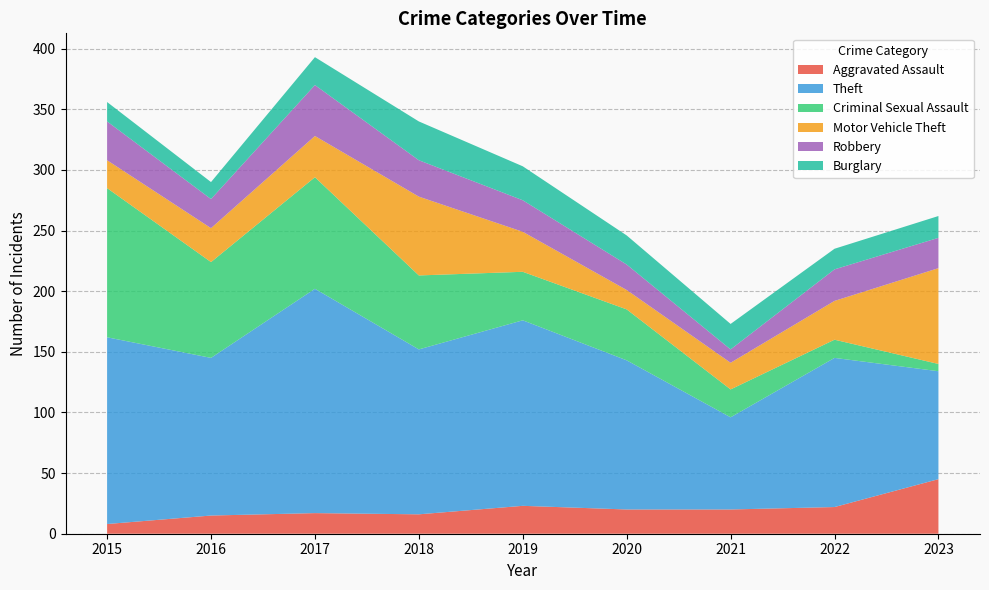

Reading left to right, transcribe all the data shown in this chart.

Aggravated Assault: 8	15	17	16	23	20	20	22	45
Theft: 154	130	185	136	153	123	76	123	89
Criminal Sexual Assault: 123	79	92	61	40	42	23	15	6
Motor Vehicle Theft: 23	28	34	65	33	16	22	32	79
Robbery: 32	24	42	30	26	21	11	26	25
Burglary: 16	14	23	32	28	24	21	17	18